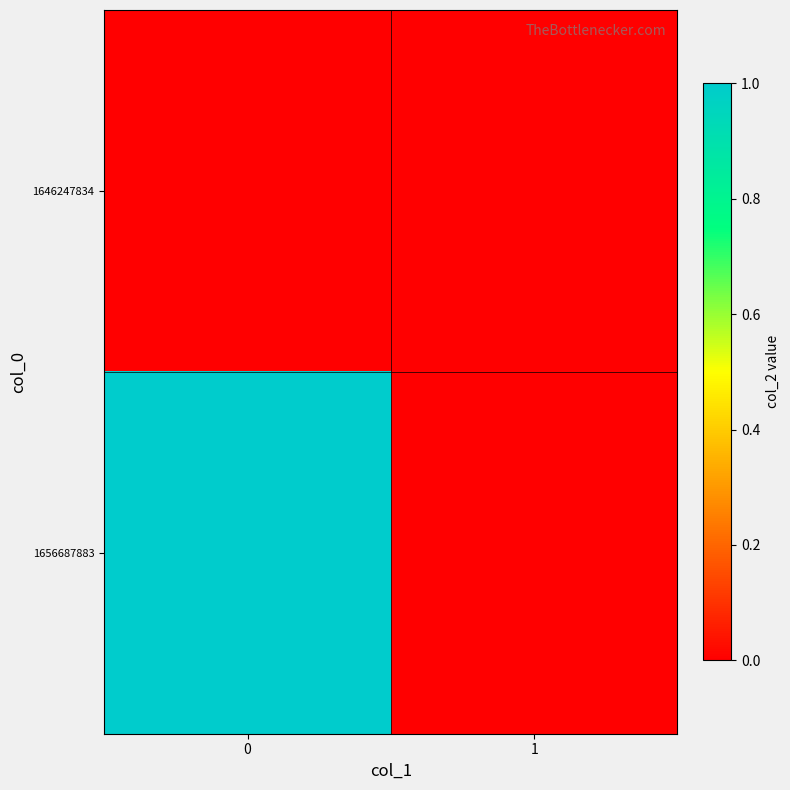

Which series has the largest range (max minus min)?

1656687883